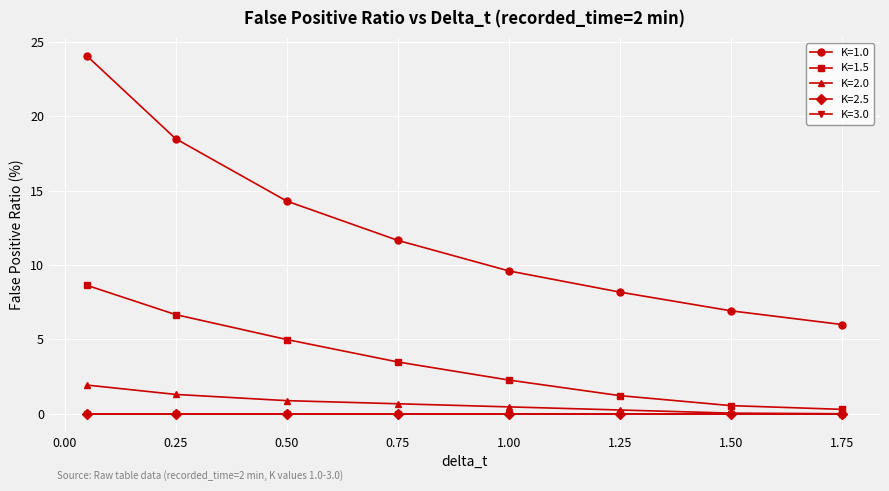

At which category is the sum across all series the highest?

0.05